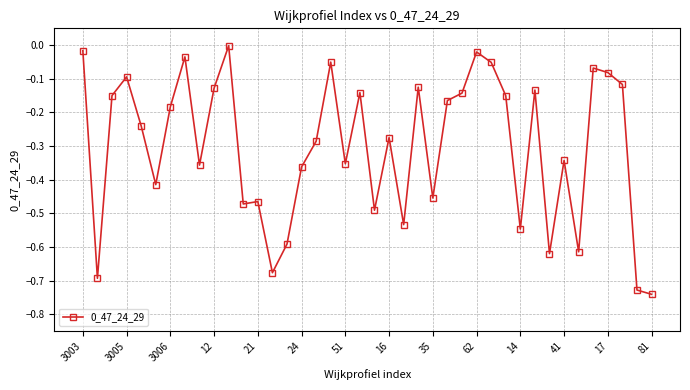

What is the difference between the maximum and minimum values?

0.7